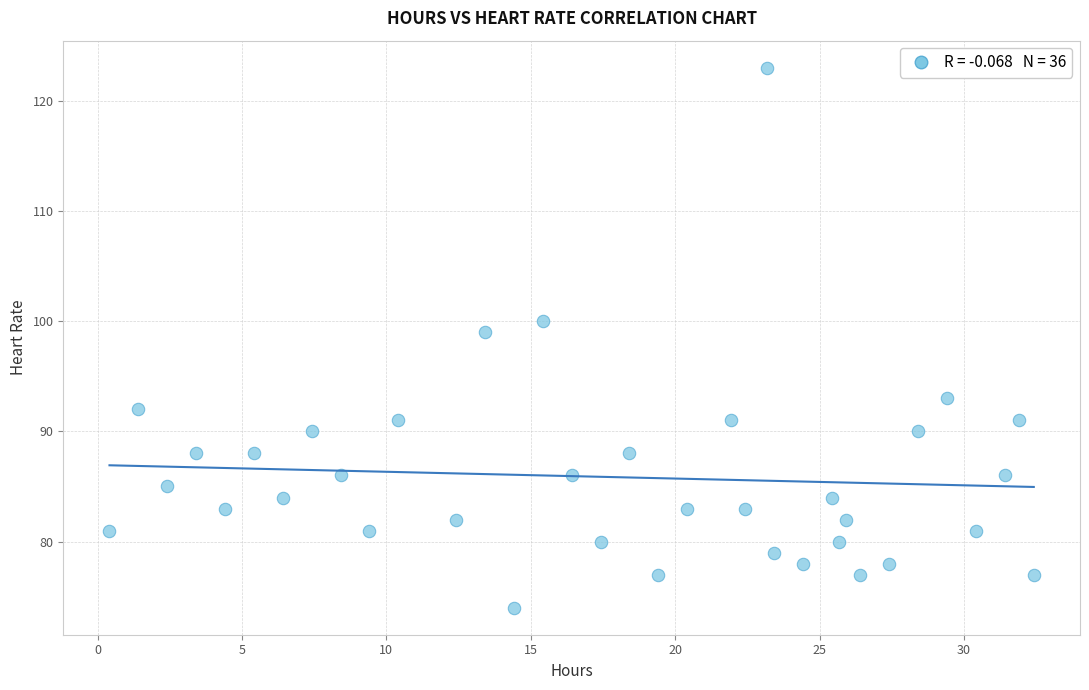

What Y value in the scatter plot is closest to 98?

99